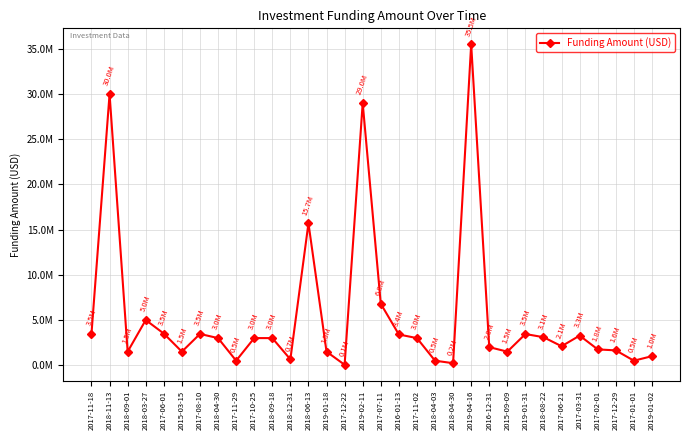

List the labels in order of value, smallest first.

2017-12-22, 2018-04-30, 2017-11-29, 2018-04-03, 2017-01-01, 2018-12-31, 2019-01-02, 2018-09-01, 2015-03-15, 2019-01-18, 2015-09-09, 2017-12-29, 2017-02-01, 2016-12-31, 2017-06-21, 2018-04-30, 2017-10-25, 2018-09-18, 2017-11-02, 2018-08-22, 2017-03-31, 2016-01-13, 2019-01-31, 2017-08-10, 2017-11-18, 2017-06-01, 2018-03-27, 2017-07-11, 2018-06-13, 2019-02-11, 2018-11-13, 2019-04-16